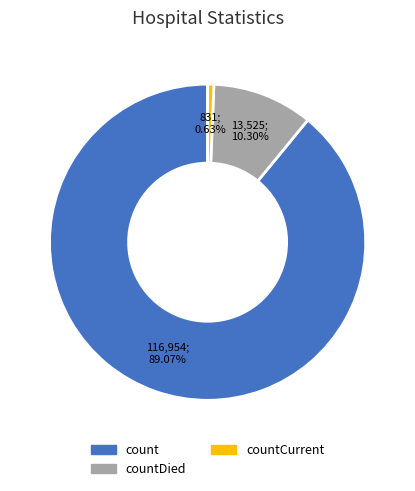

Does any single category account for the majority?

Yes